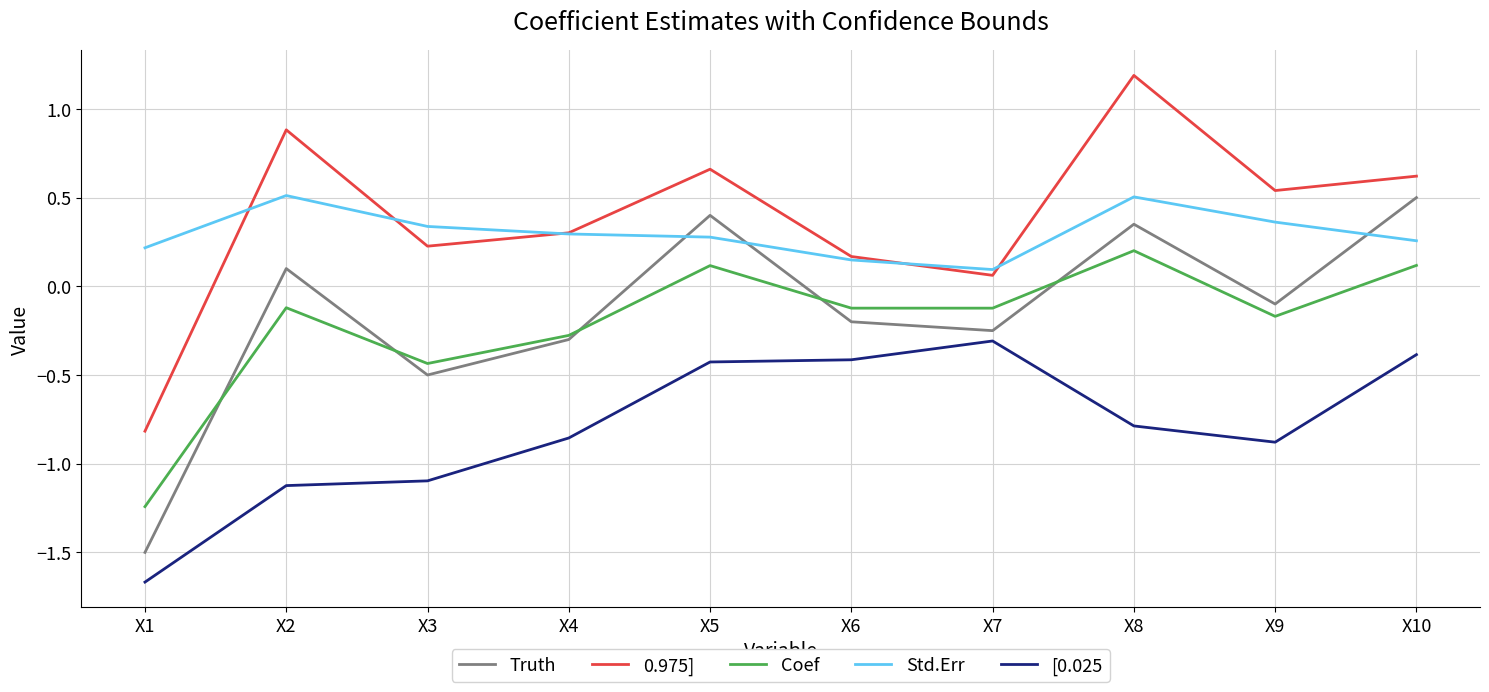

What is the sum of all Truth values?

-1.5